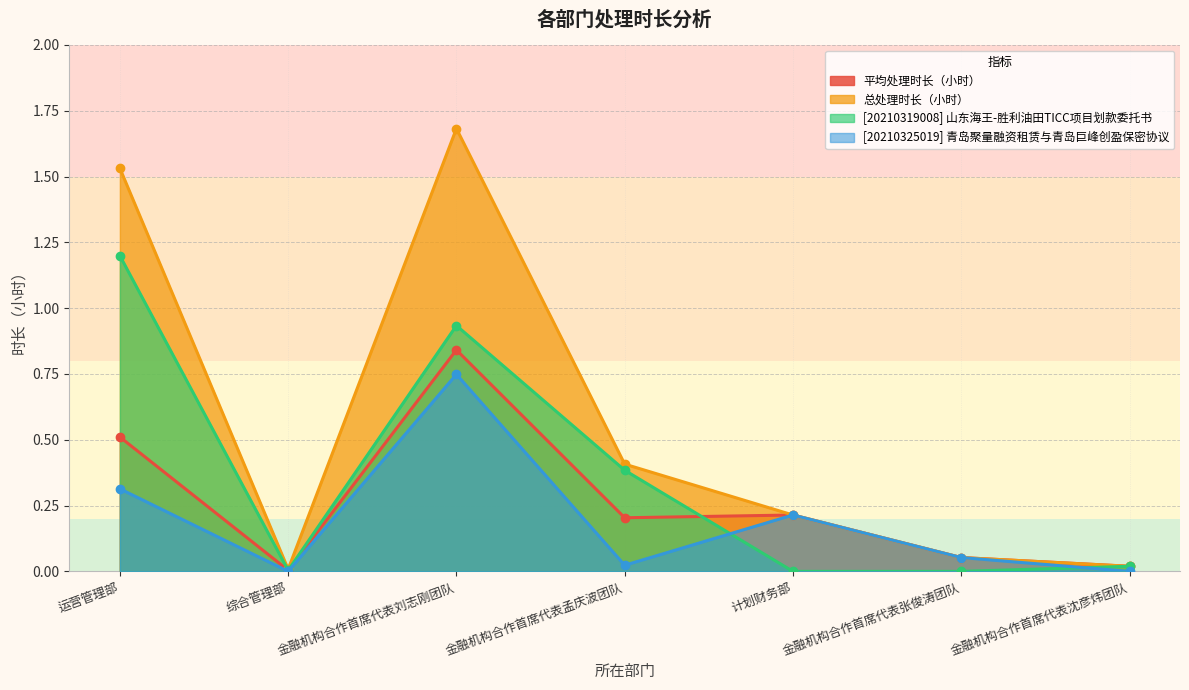

At which category is the sum across all series the highest?

金融机构合作首席代表刘志刚团队